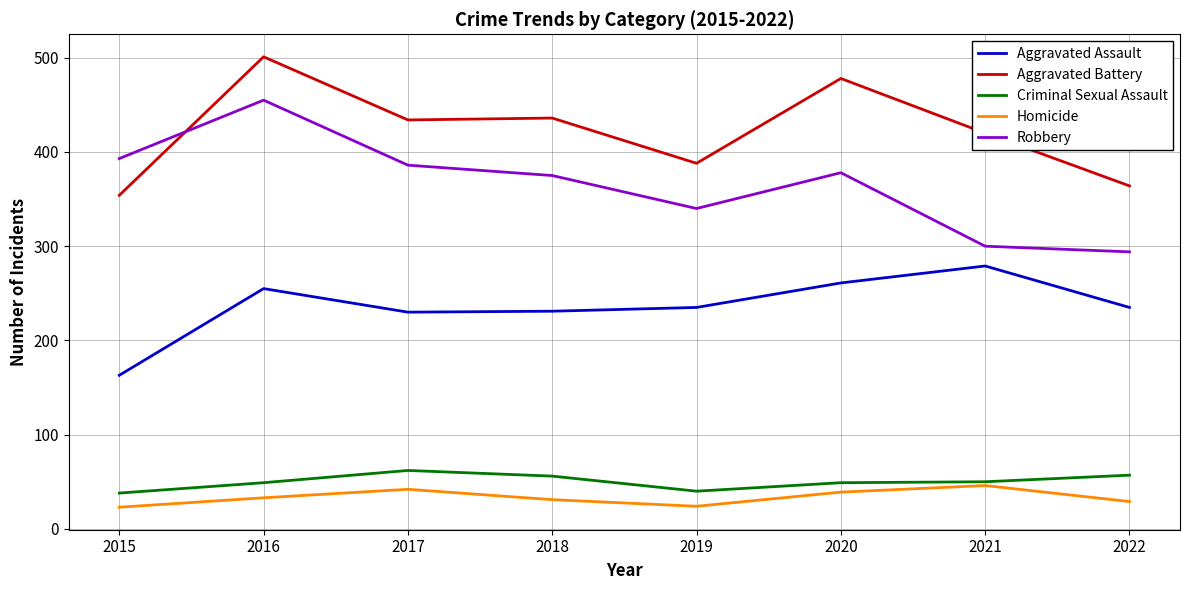

Is the value of Robbery at 2018 greater than the value of Criminal Sexual Assault at 2017?

Yes